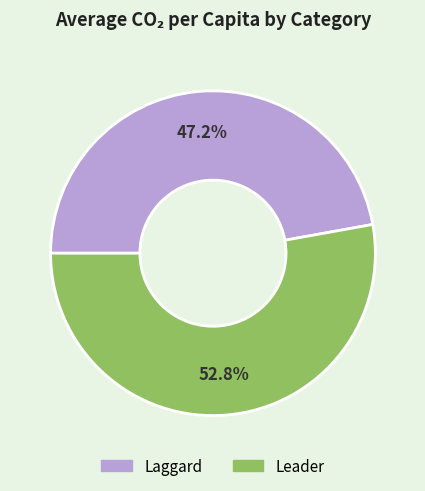

Rank the categories by value from highest to lowest.

Leader, Laggard